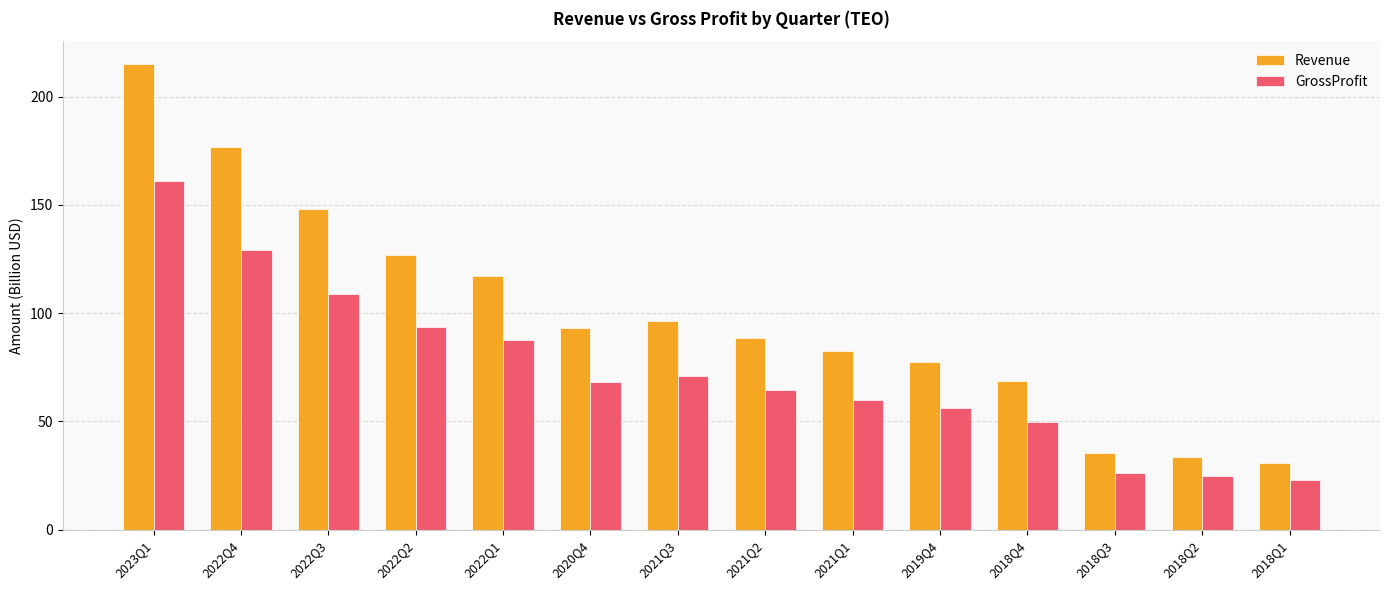

Which series has the largest total across all categories?

Revenue